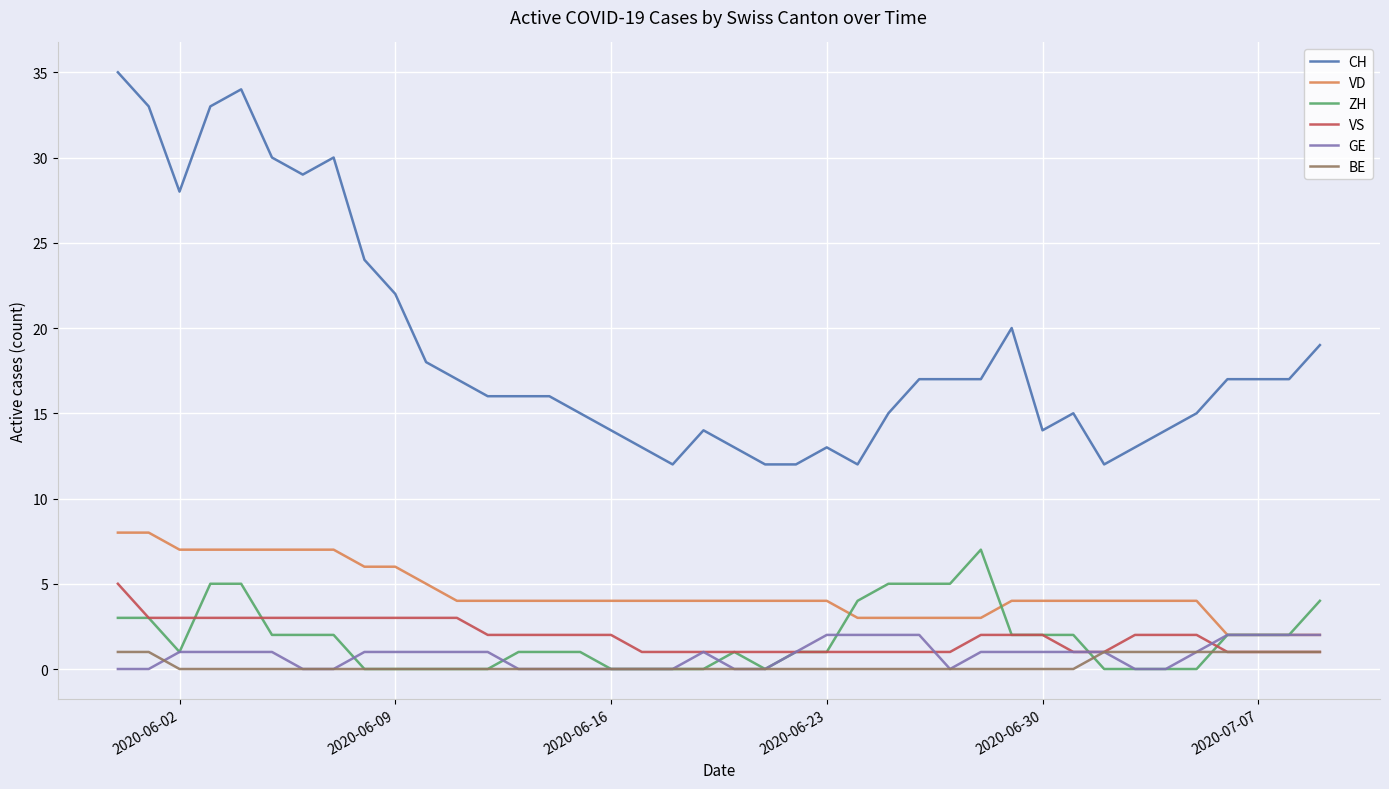

Reading right to left, extract all data points from this chart.

CH: 19	17	17	17	15	14	13	12	15	14	20	17	17	17	15	12	13	12	12	13	14	12	13	14	15	16	16	16	17	18	22	24	30	29	30	34	33	28	33	35
VD: 2	2	2	2	4	4	4	4	4	4	4	3	3	3	3	3	4	4	4	4	4	4	4	4	4	4	4	4	4	5	6	6	7	7	7	7	7	7	8	8
ZH: 4	2	2	2	0	0	0	0	2	2	2	7	5	5	5	4	1	1	0	1	0	0	0	0	1	1	1	0	0	0	0	0	2	2	2	5	5	1	3	3
VS: 1	1	1	1	2	2	2	1	1	2	2	2	1	1	1	1	1	1	1	1	1	1	1	2	2	2	2	2	3	3	3	3	3	3	3	3	3	3	3	5
GE: 2	2	2	2	1	0	0	1	1	1	1	1	0	2	2	2	2	1	0	0	1	0	0	0	0	0	0	1	1	1	1	1	0	0	1	1	1	1	0	0
BE: 1	1	1	1	1	1	1	1	0	0	0	0	0	0	0	0	0	0	0	0	0	0	0	0	0	0	0	0	0	0	0	0	0	0	0	0	0	0	1	1